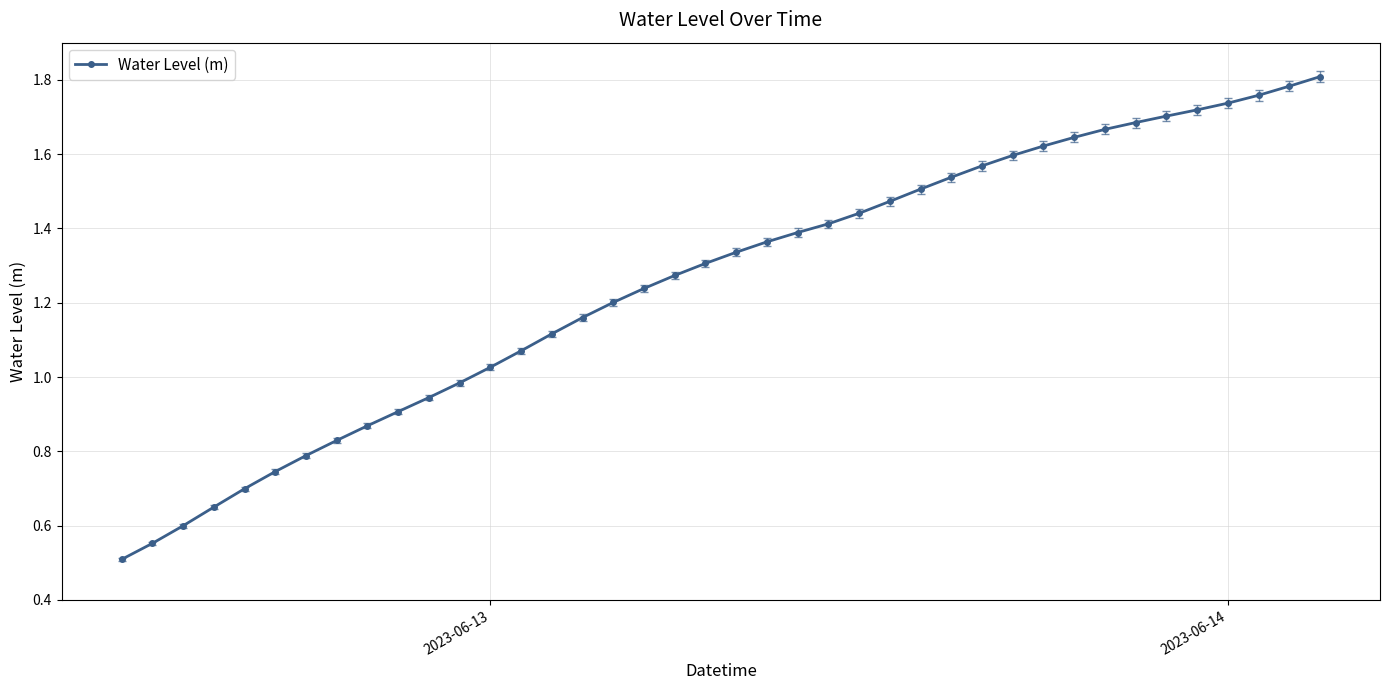

What is the sum of all values?

50.2